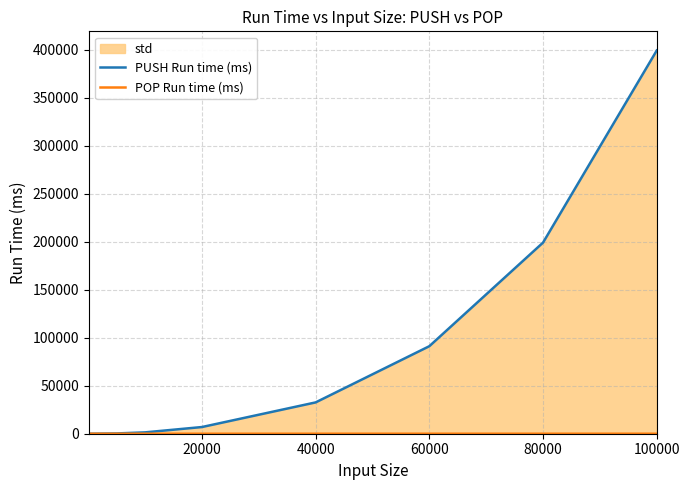

True or false: POP Run time (ms) and PUSH Run time (ms) cross at least once.

False